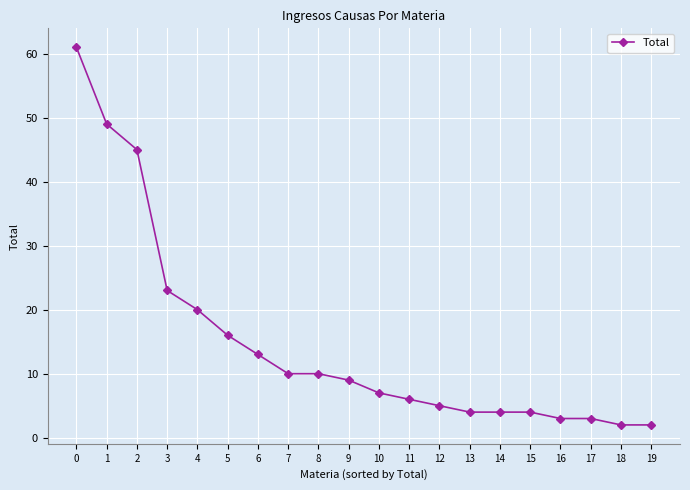

What is the difference between the maximum and second lowest values?

59